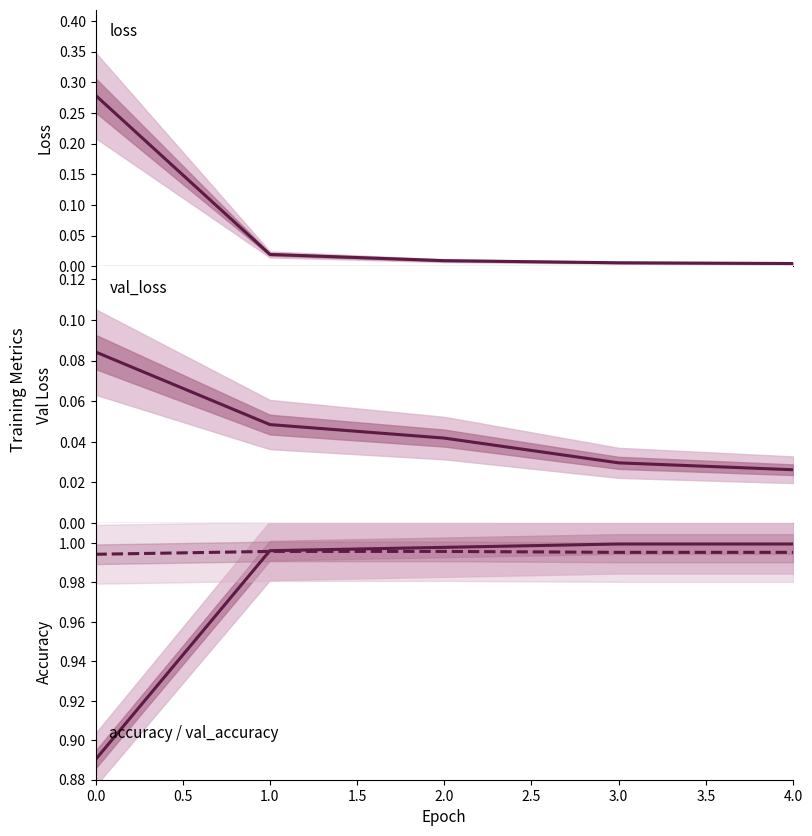

Is this an area chart (filled region under the line)?

No